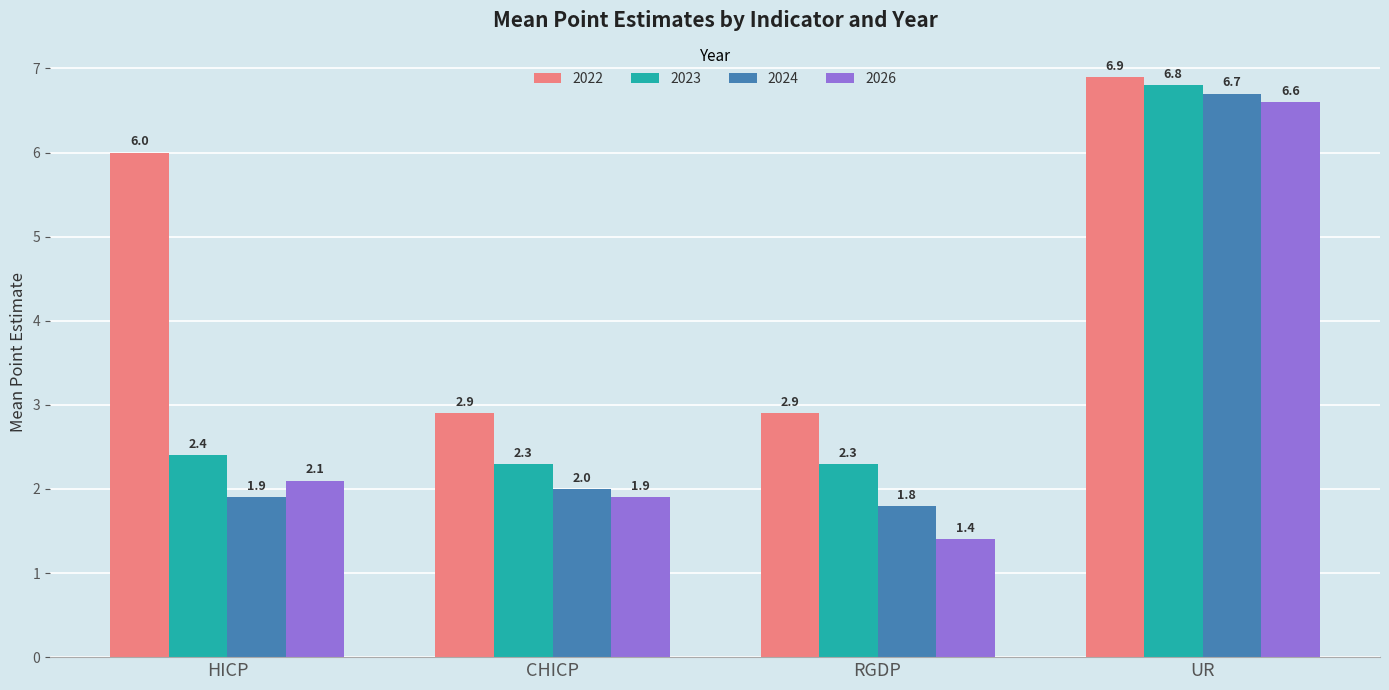

Are the bars grouped side by side (vs. stacked)?

Yes